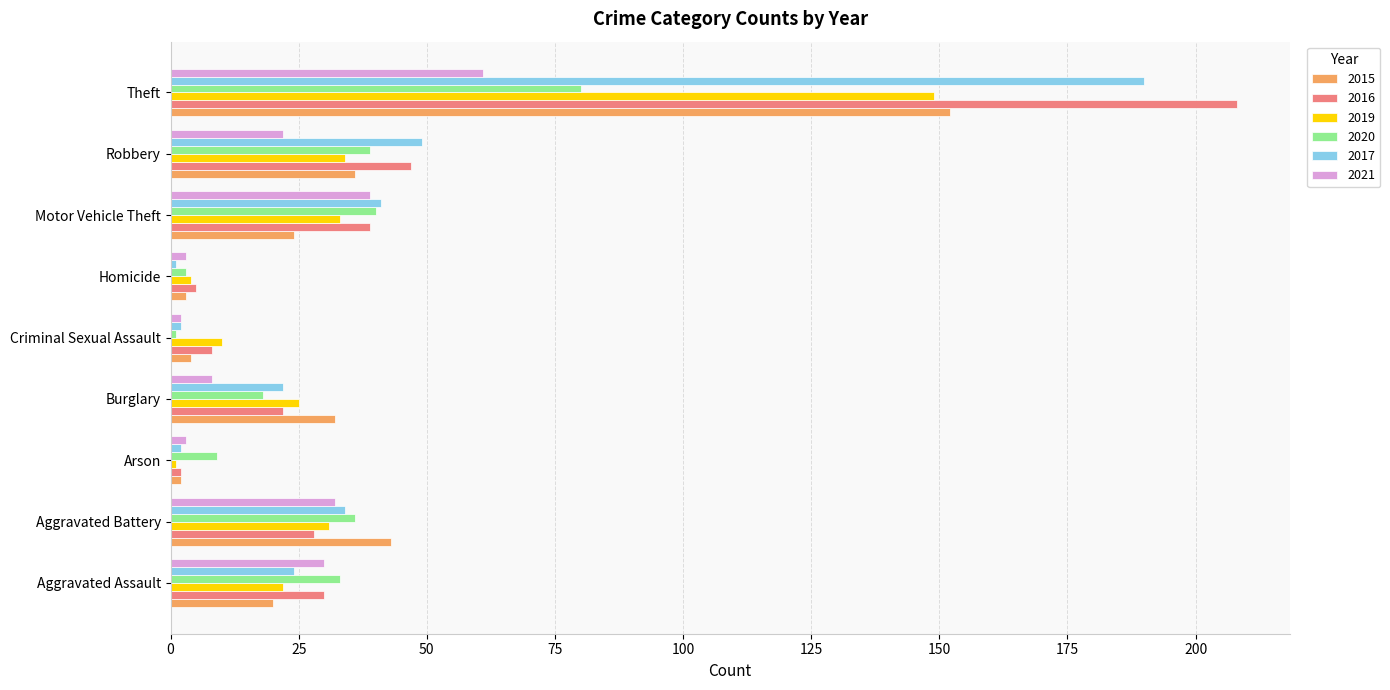

At which category is the sum across all series the highest?

Theft